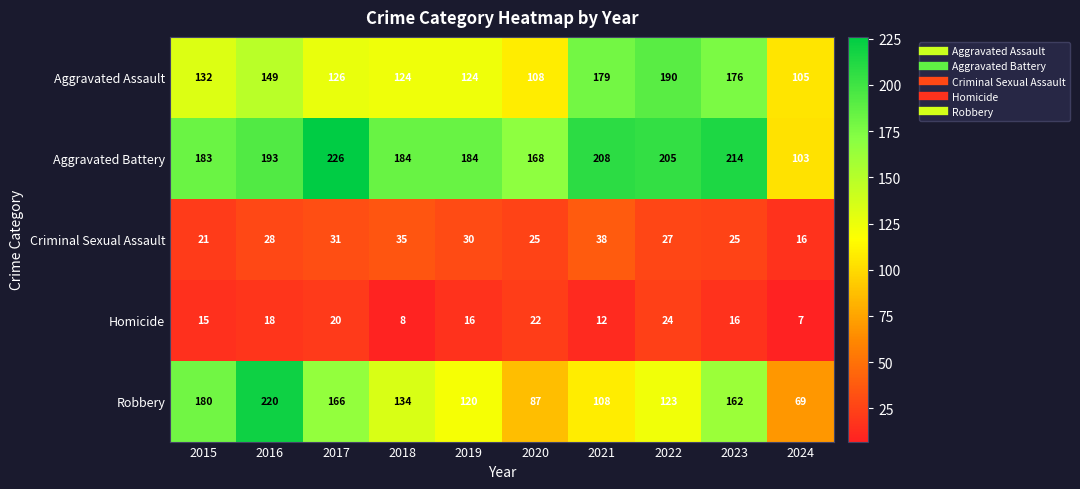

Which series has the widest spread of values?

Robbery